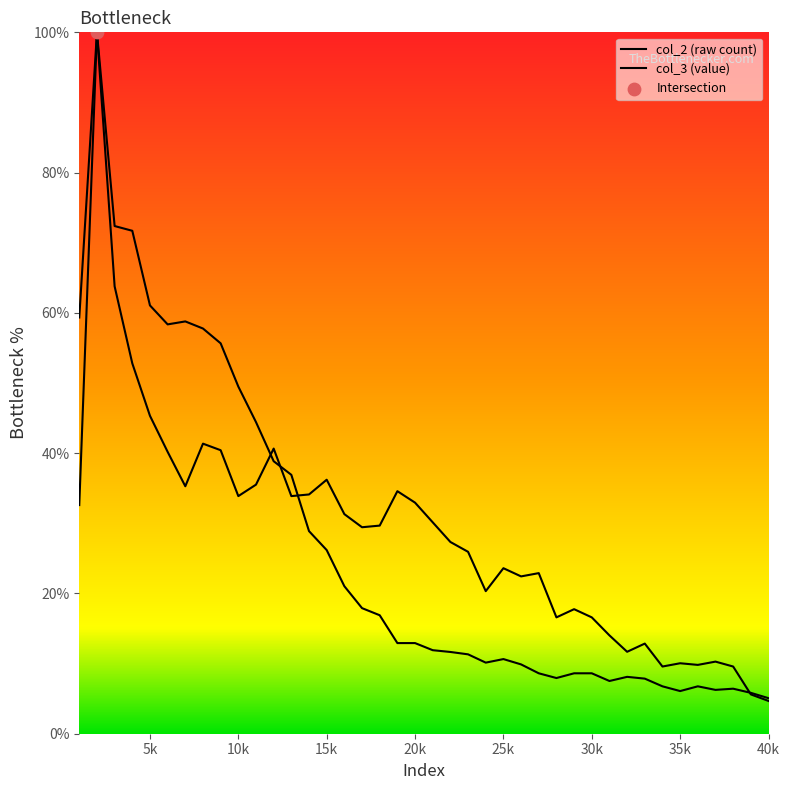

How many lines are shown in the chart?

2